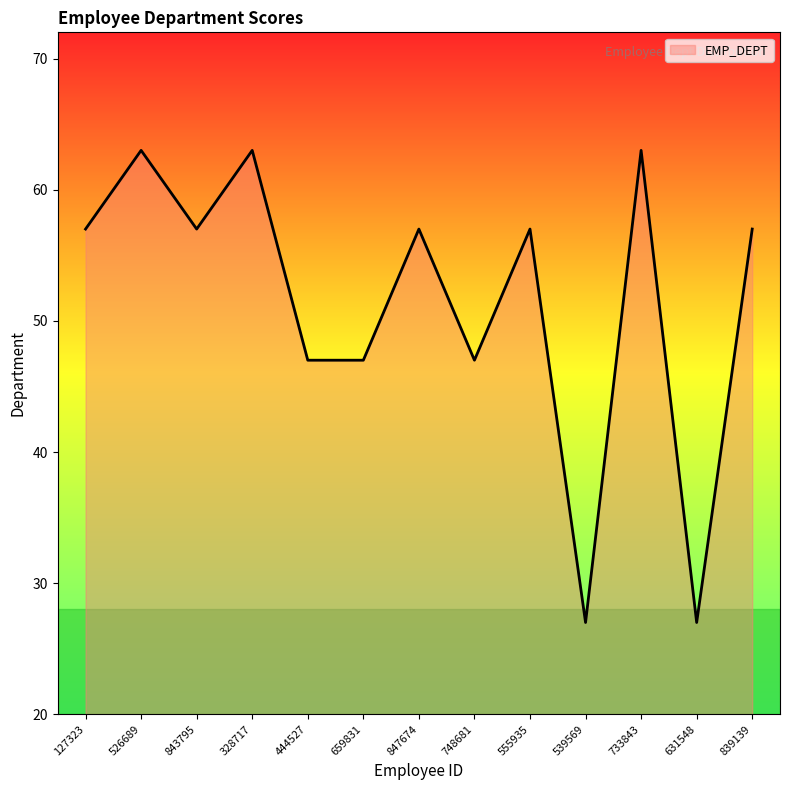

The value at 328717 is 13. True or false?

False